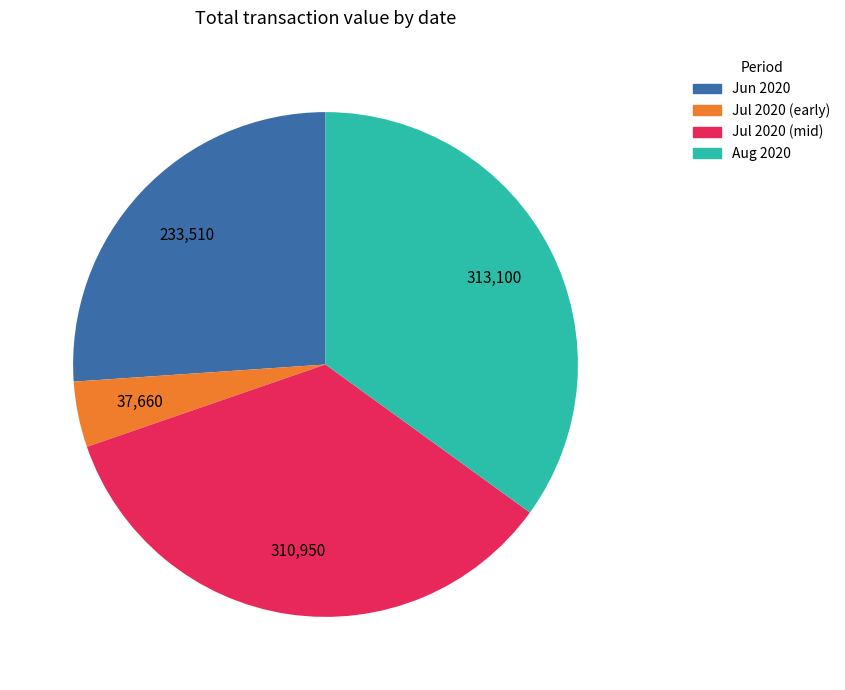

Is the sum of Jul 2020 (early) and Jun 2020 greater than half?

No